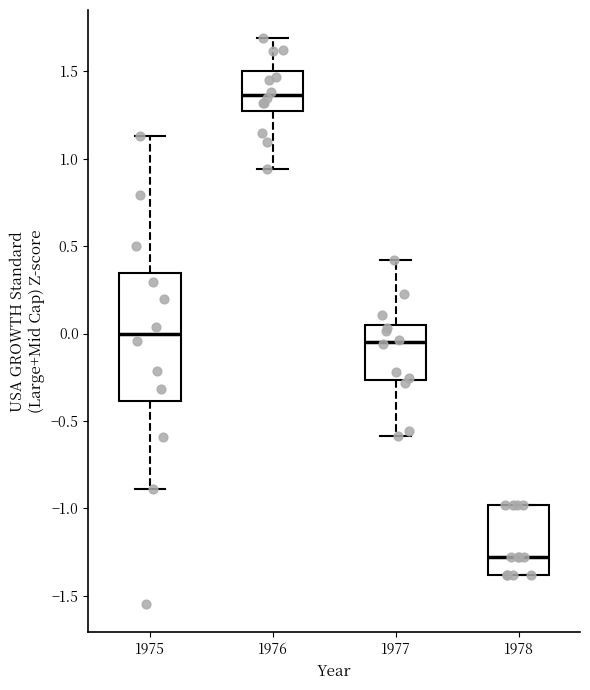

Reading left to right, transcribe this box plot: for each box, give where its median line is, the range the box spans, and where its two whiskers end, as read against the y-axis. The values are not printed on the chart, so give them approximately, as read against the axis.

1975: median 0.00, box -0.40 to 0.35, whiskers -0.90 to 1.15
1976: median 1.35, box 1.30 to 1.50, whiskers 0.95 to 1.70
1977: median -0.05, box -0.25 to 0.05, whiskers -0.60 to 0.40
1978: median -1.30, box -1.40 to -1.00, whiskers -1.40 to -1.00